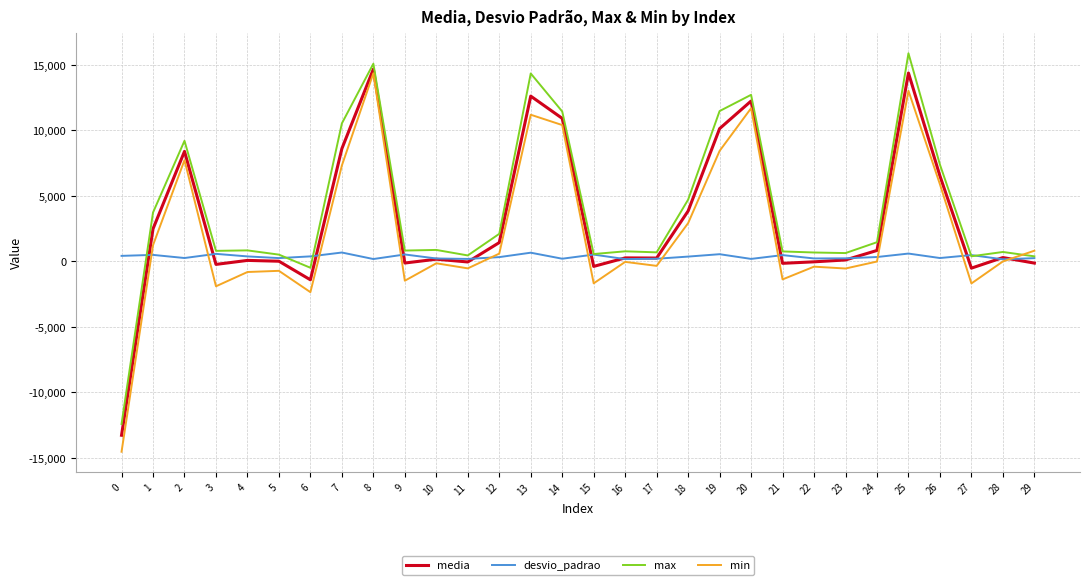

True or false: max has a value of 11484.0 at 19.

True